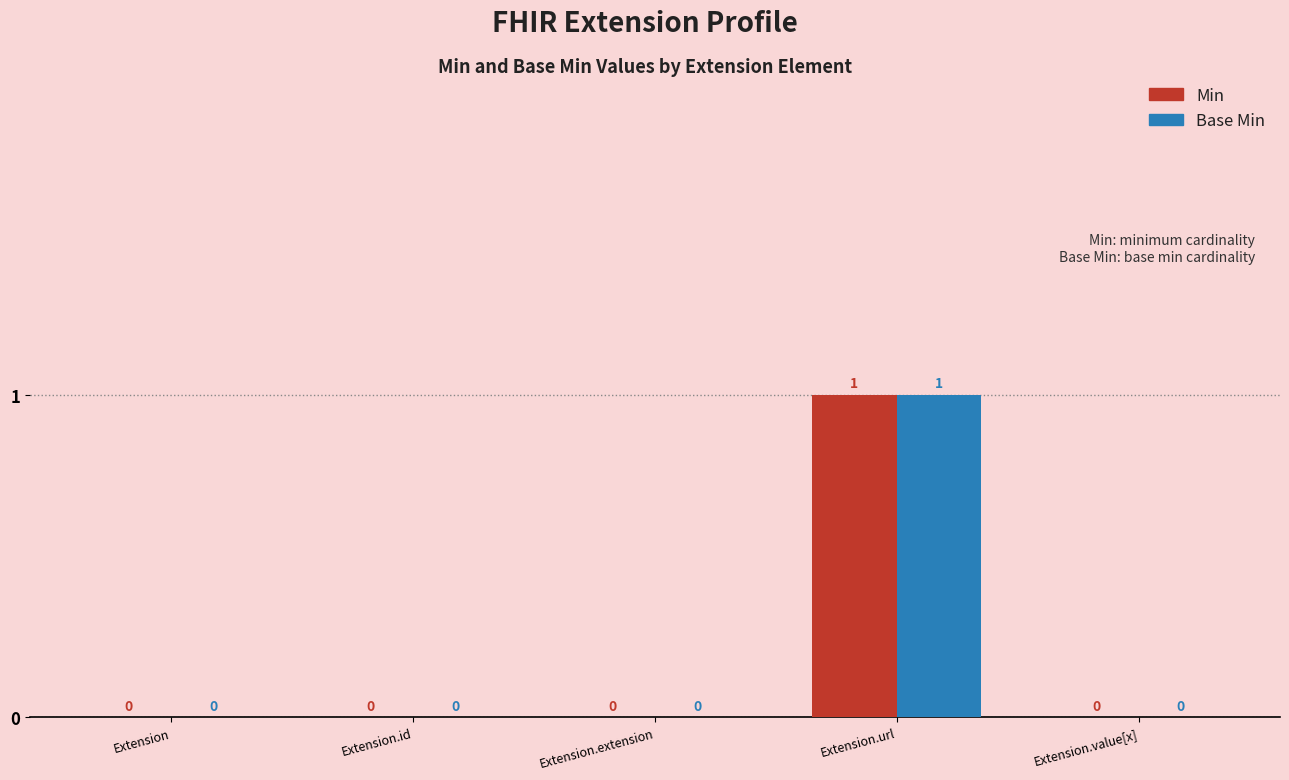

At which category is the sum across all series the highest?

Extension.url